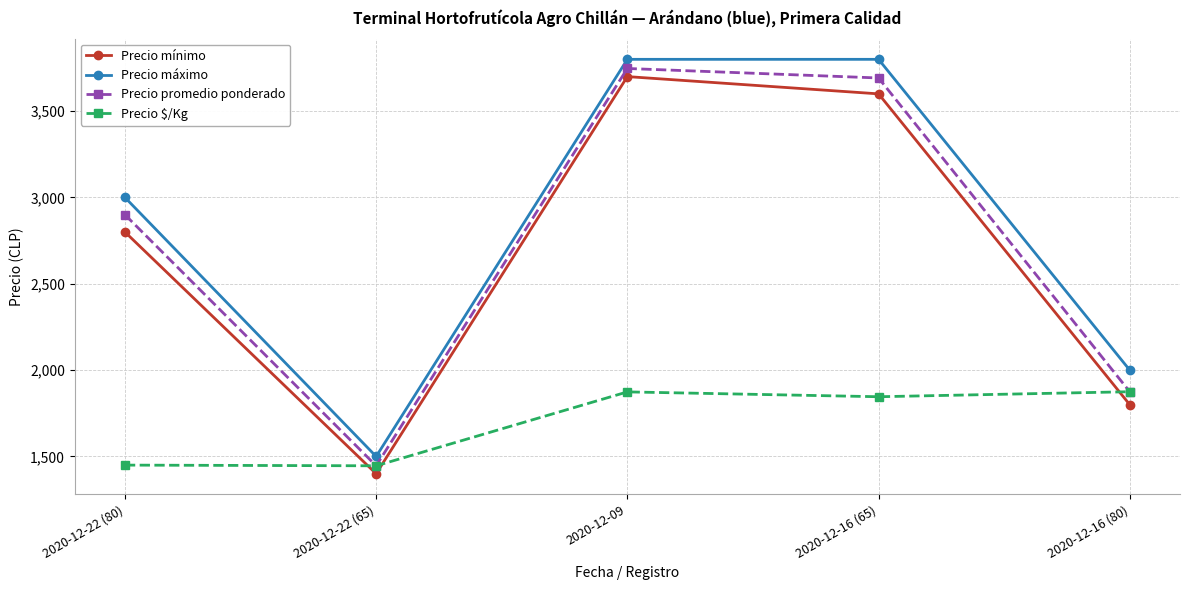

What is the difference between the maximum and minimum values in the Precio $/Kg series?

429